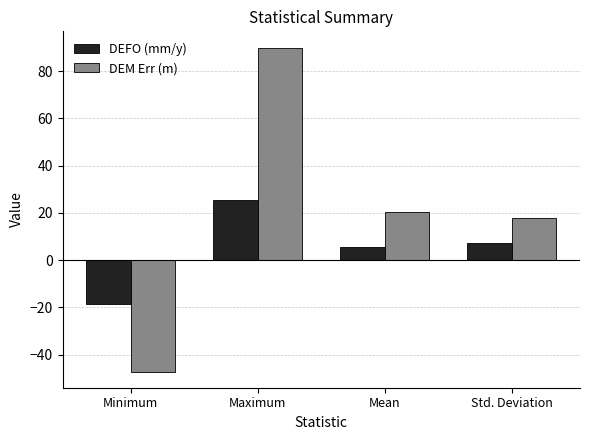

At how many categories does at least one series exceed 68?

1